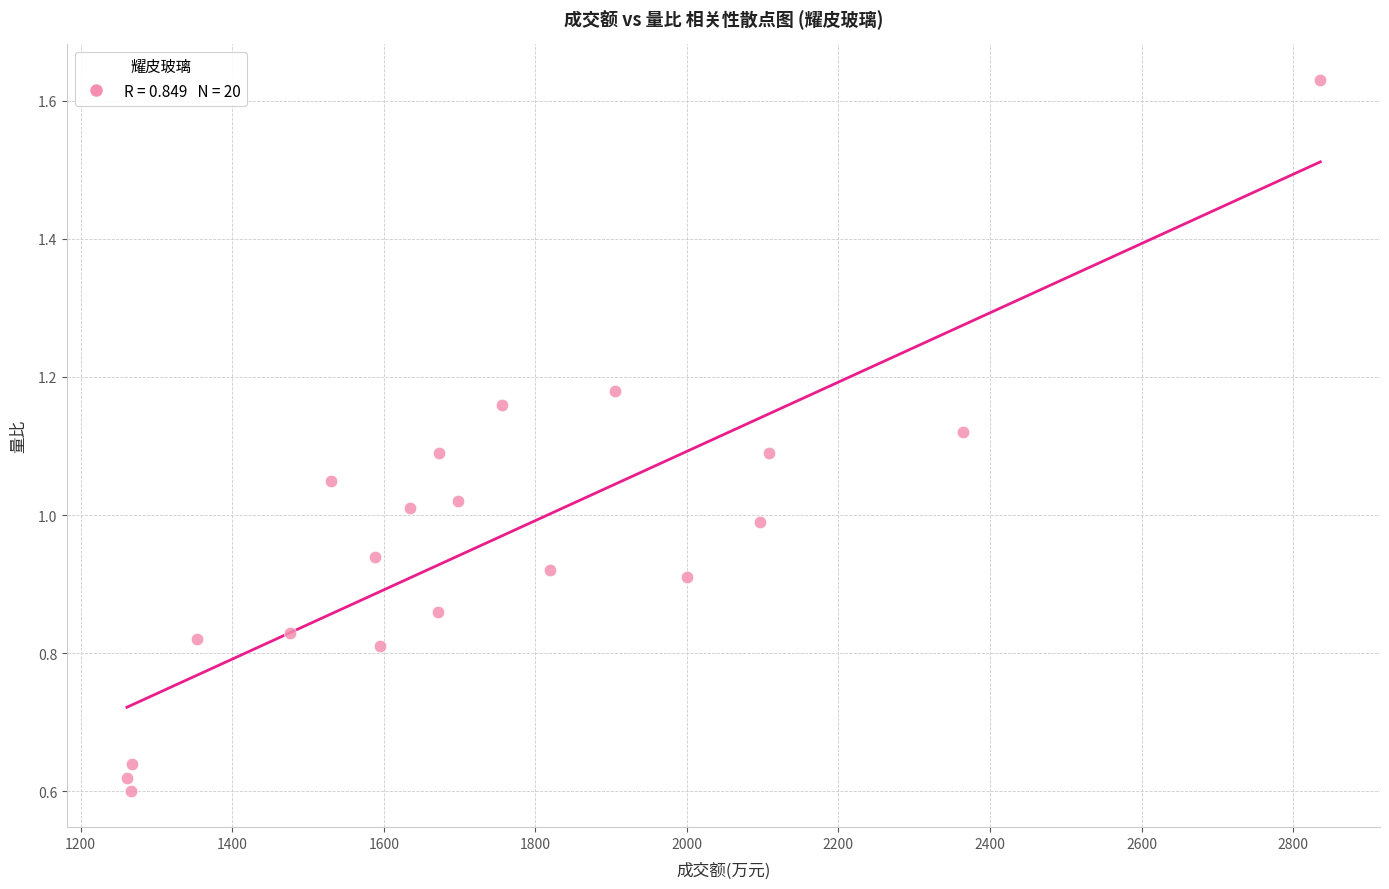

What is the range of X values (max minus min)?

1575.0